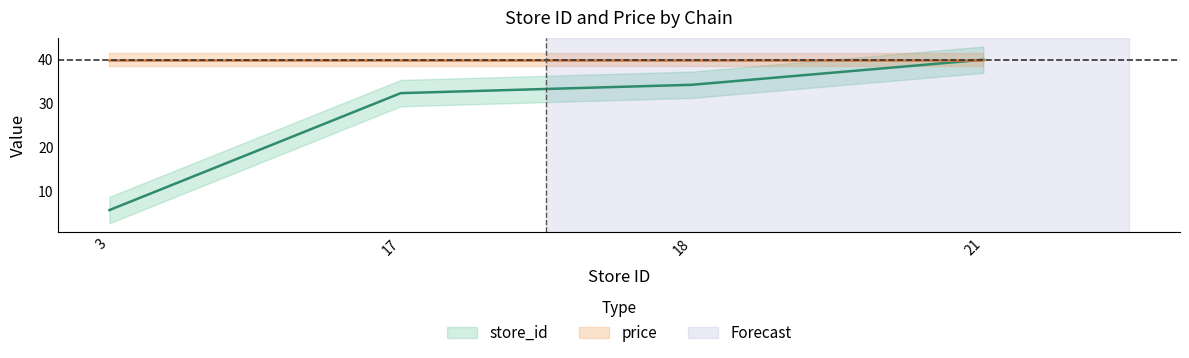

What is the value of the 4th point from the left?

39.9